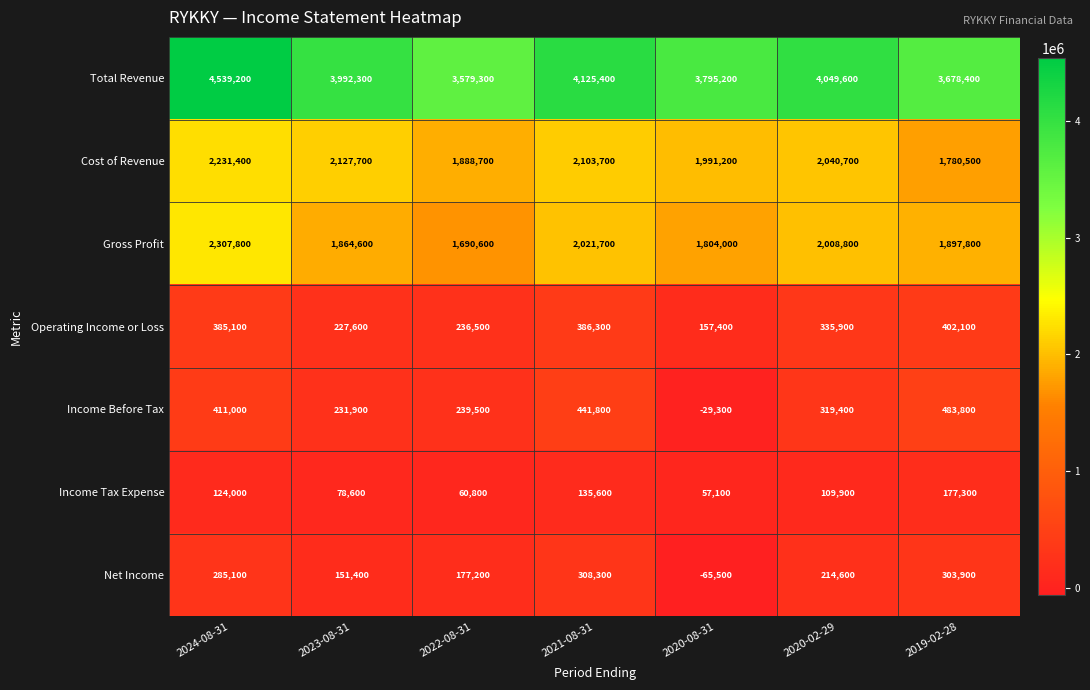

Which series changed the most between 2024-08-31 and 2021-08-31?

Total Revenue